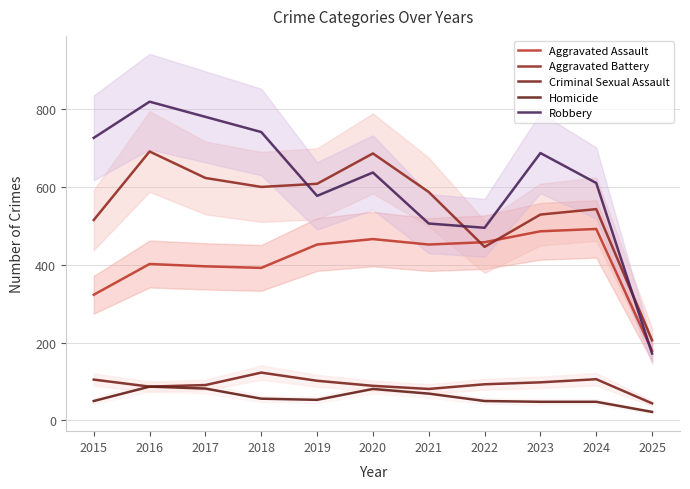

In Robbery, how many points are higher than both neighbors (excluding endpoints)?

3